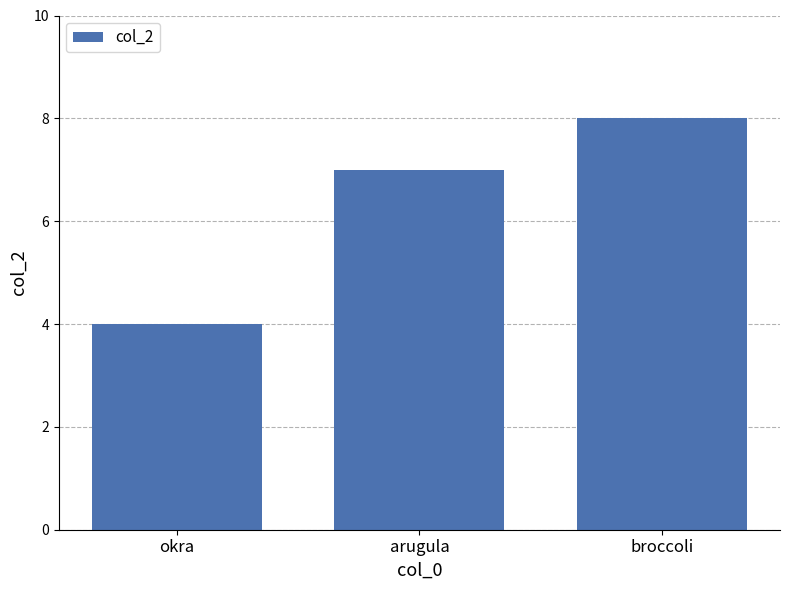

Rank the categories by value from lowest to highest.

okra, arugula, broccoli